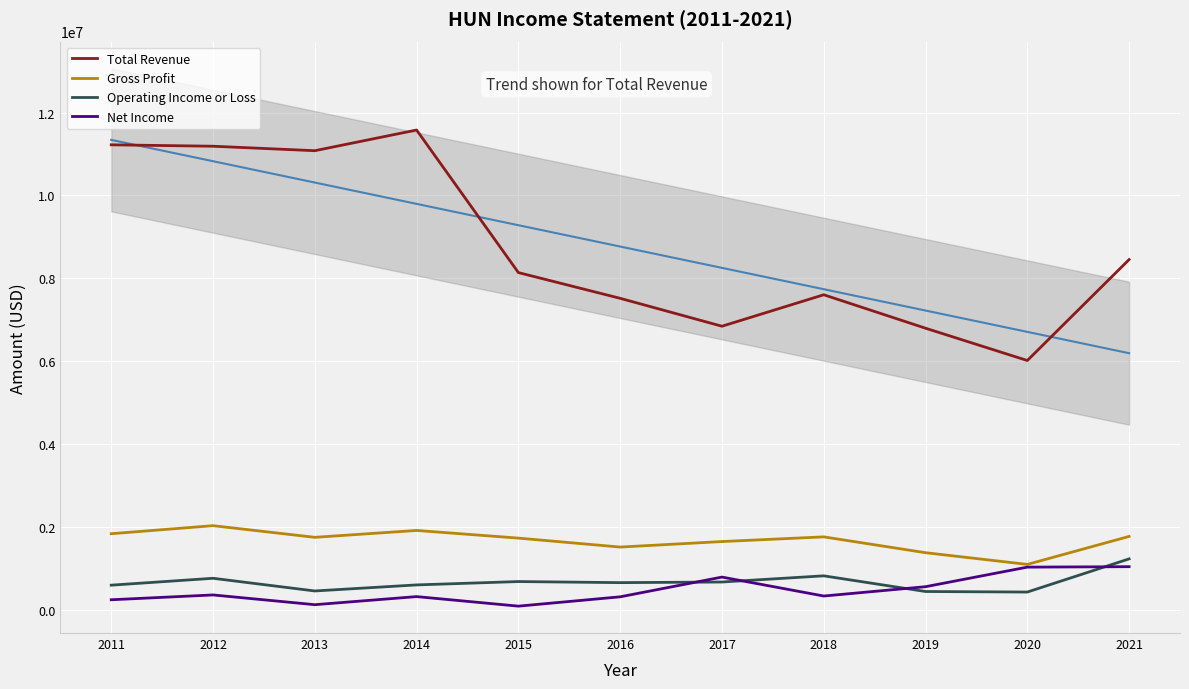

Is this an area chart (filled region under the line)?

No